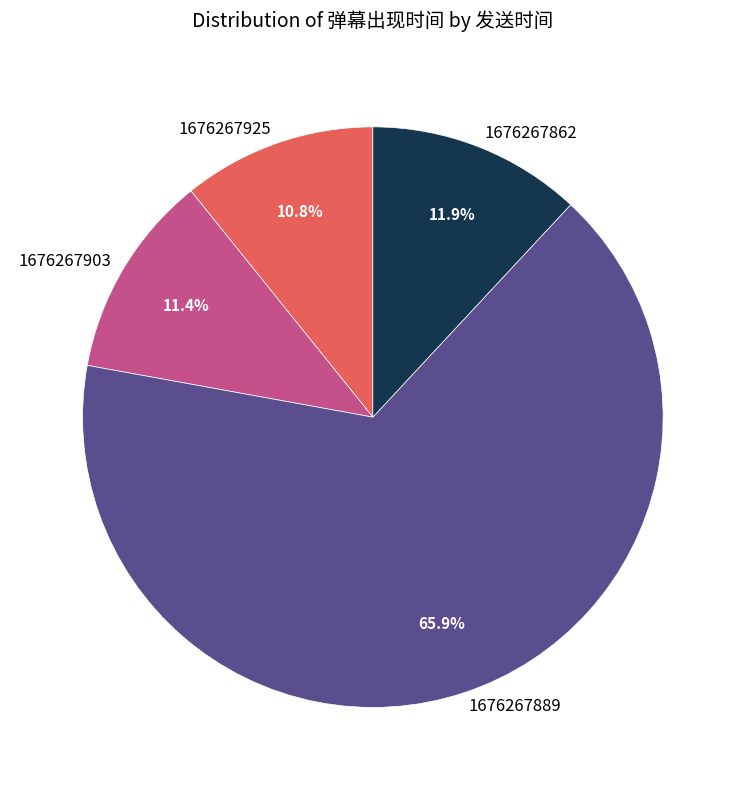

Is there any slice that represents more than half of the pie?

Yes